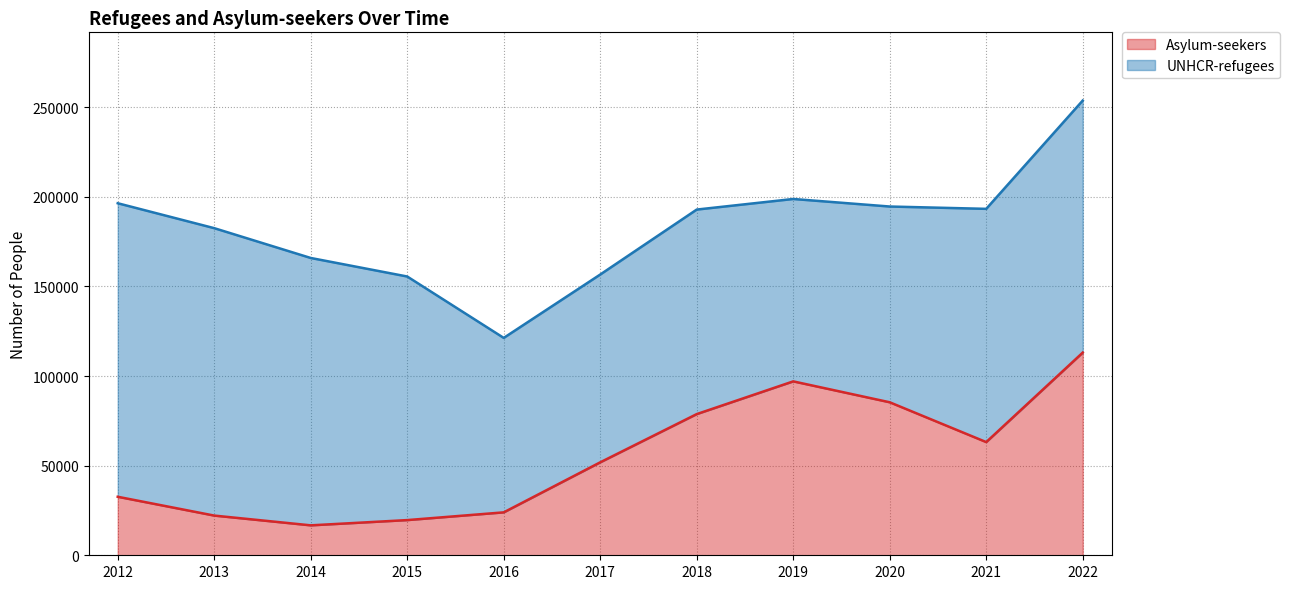

Rank the categories by value from lowest to highest.

2014, 2015, 2013, 2016, 2012, 2017, 2021, 2018, 2020, 2019, 2022